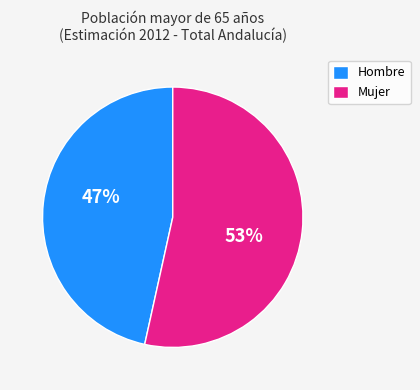

What percentage is the Hombre slice, to the nearest percent?

47%